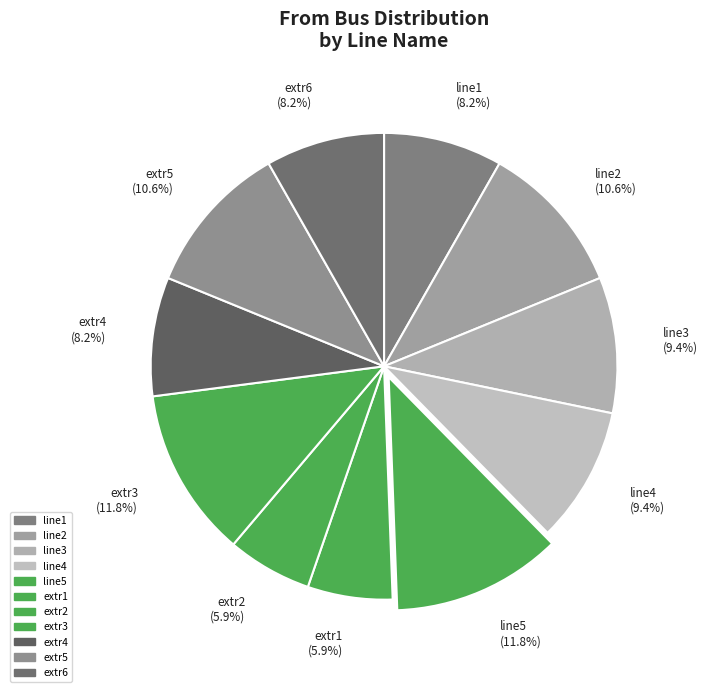

Is it true that line3 is 9% of the pie?

True